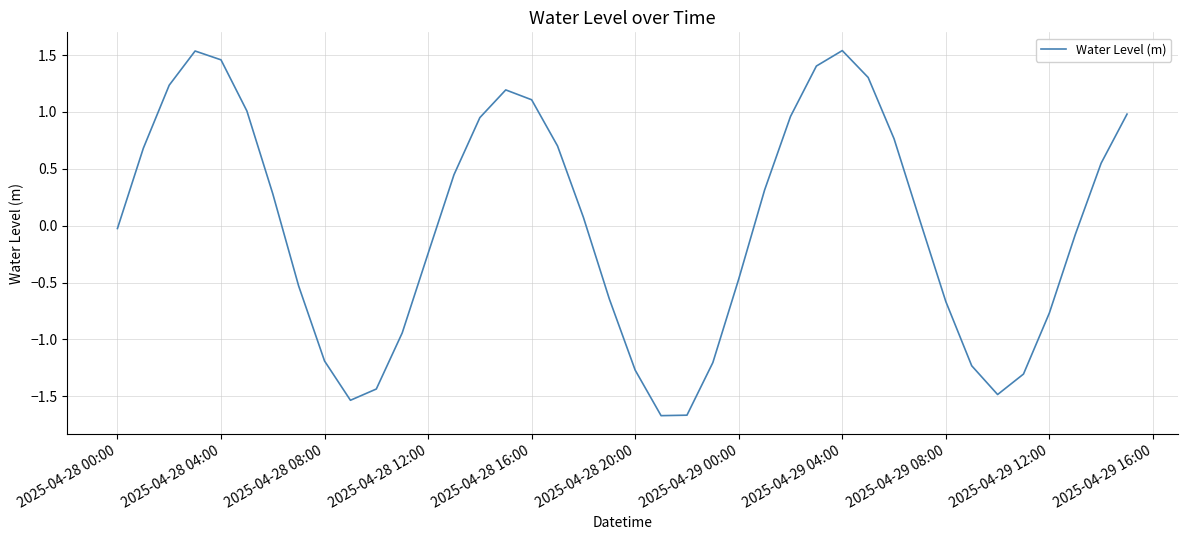

What is the difference between the maximum and minimum values?

3.2